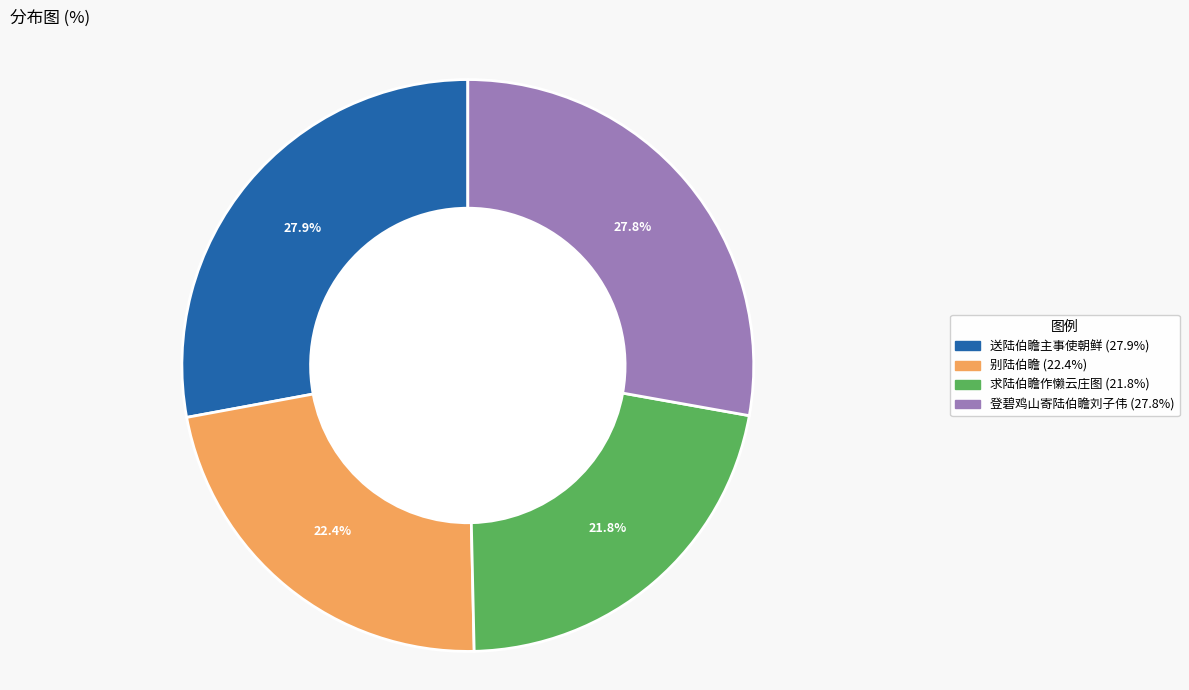

True or false: 别陆伯瞻 accounts for 22% of the total.

True